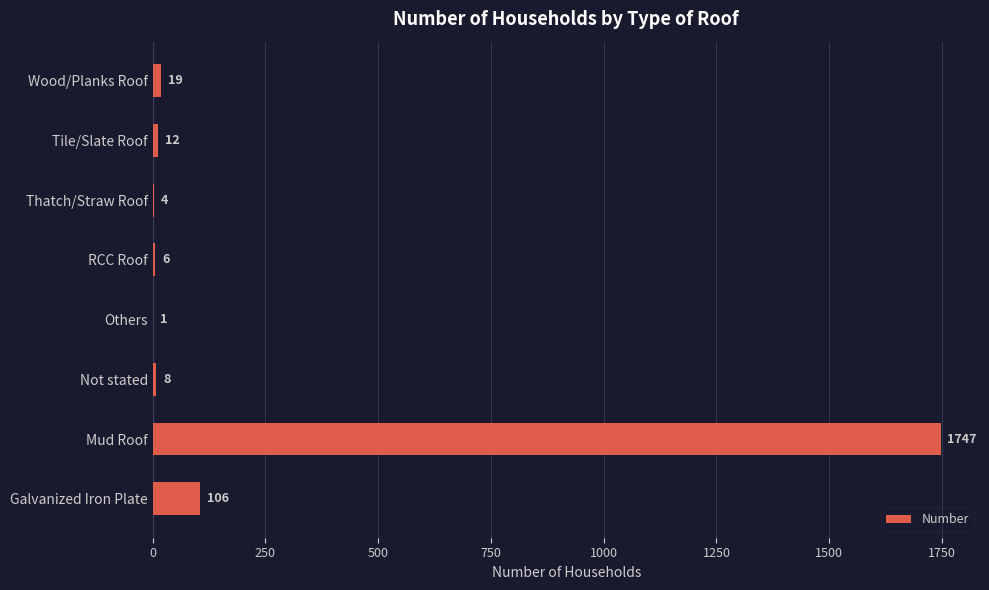

Is it true that the value at Not stated is 8?

True